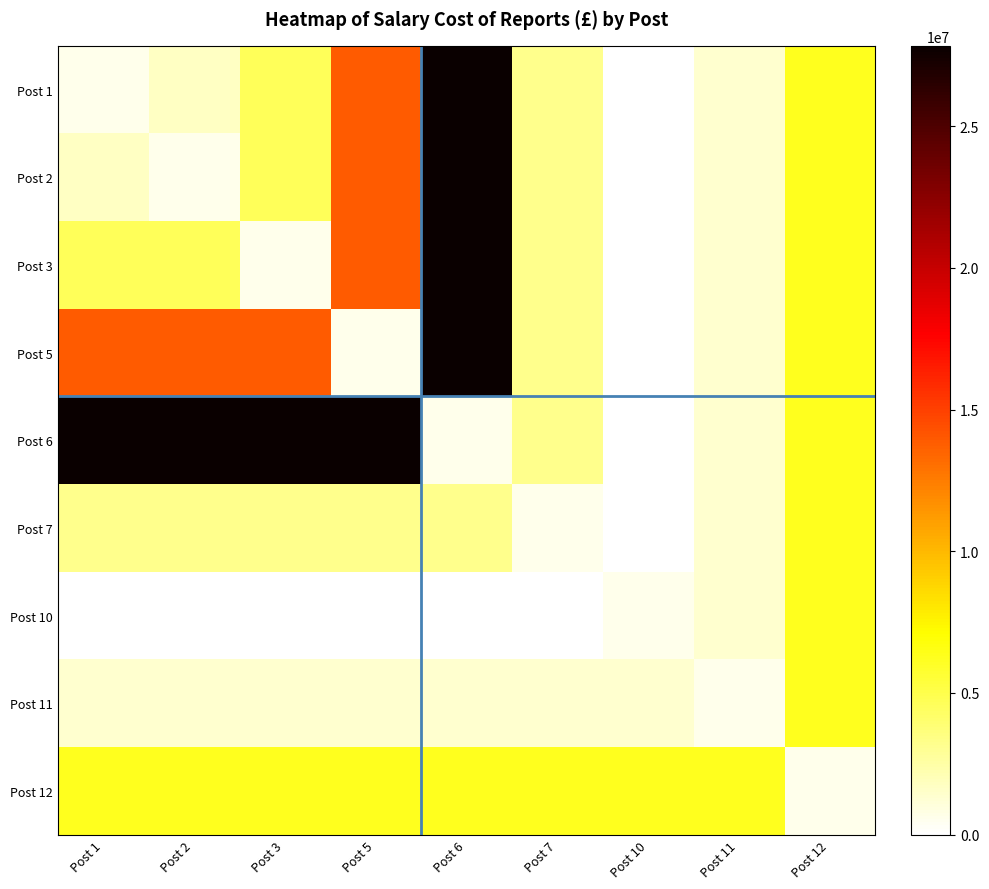

Which category has the lowest value across all series?

Post 10